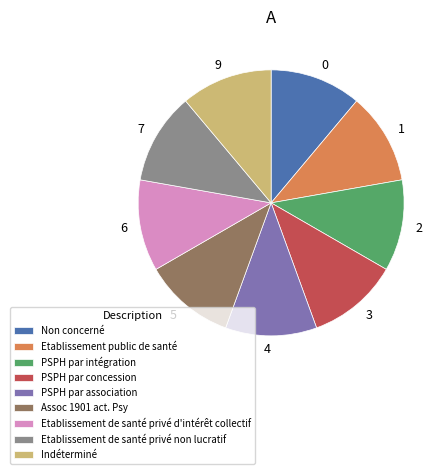

The PSPH par intégration slice represents 19% of the pie. True or false?

False